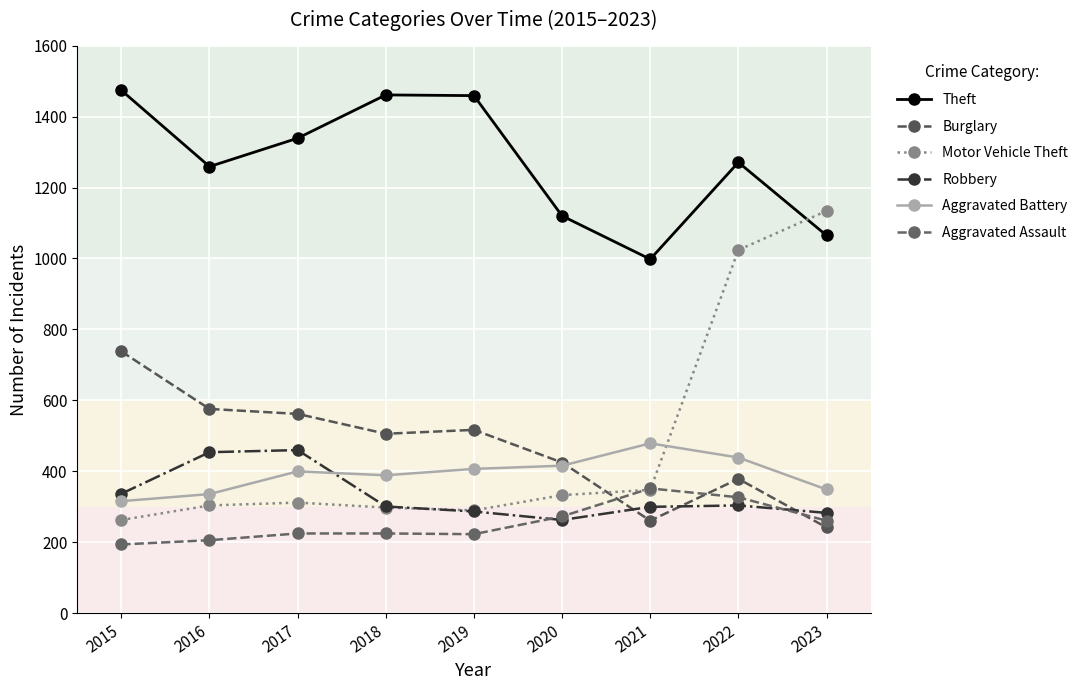

List the series in order of their peak value, lowest first.

Aggravated Assault, Robbery, Aggravated Battery, Burglary, Motor Vehicle Theft, Theft